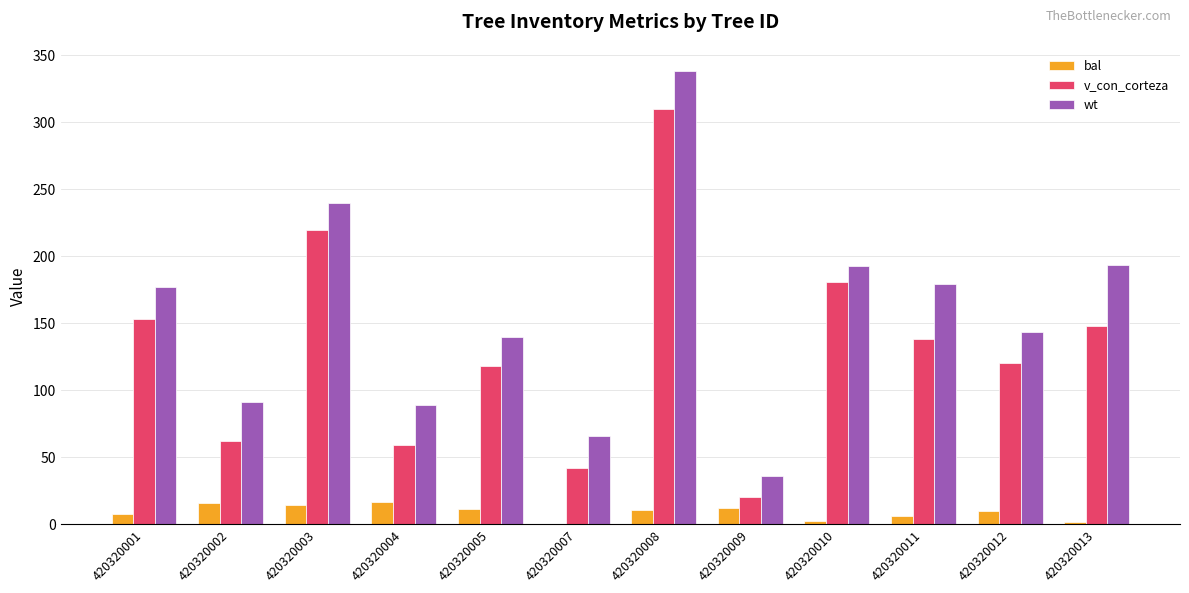

What value does the v_con_corteza series have at 420320004?

59.0